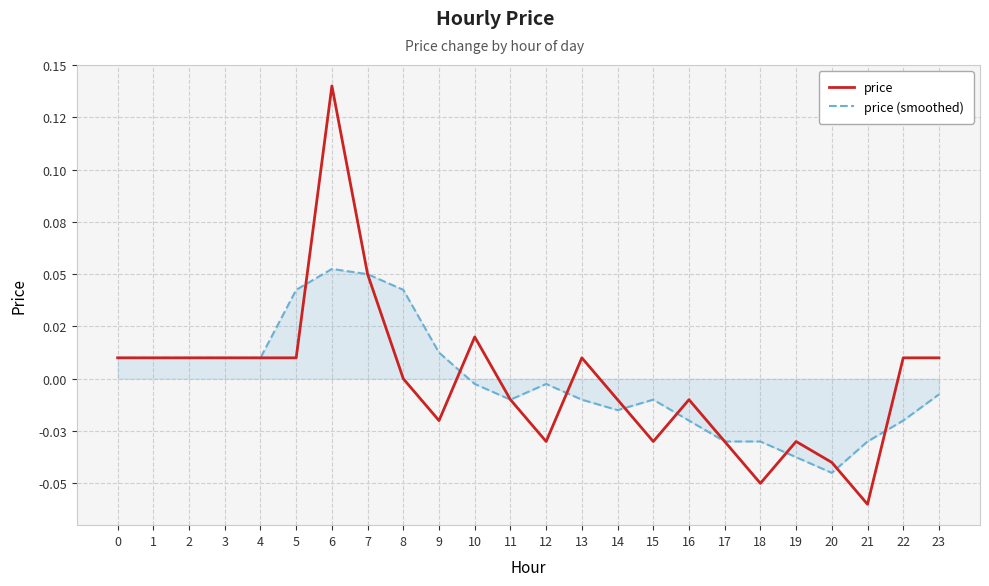

Which series changed the most between 19 and 22?

price